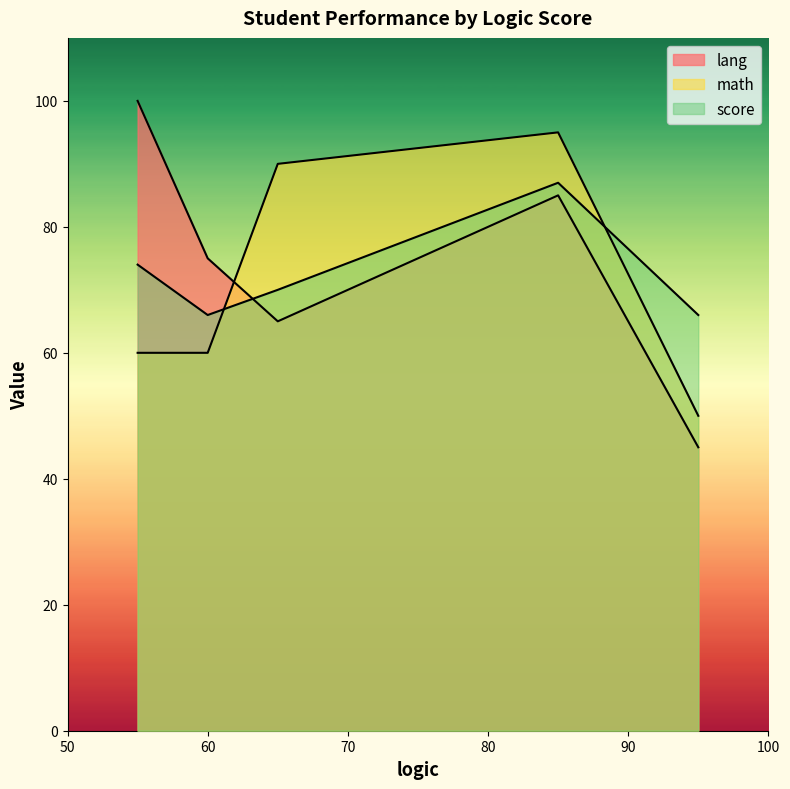

How many lines are shown in the chart?

3